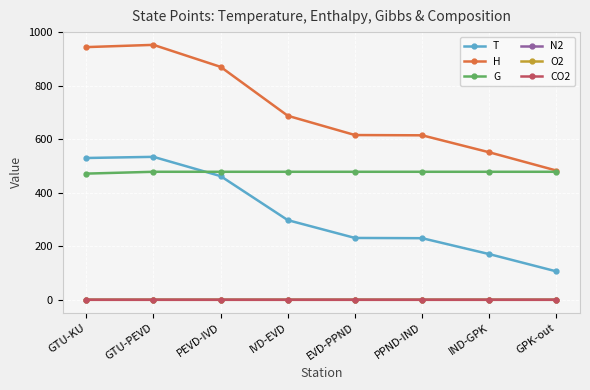

The H series shows 615.4 at PPND-IND. True or false?

True